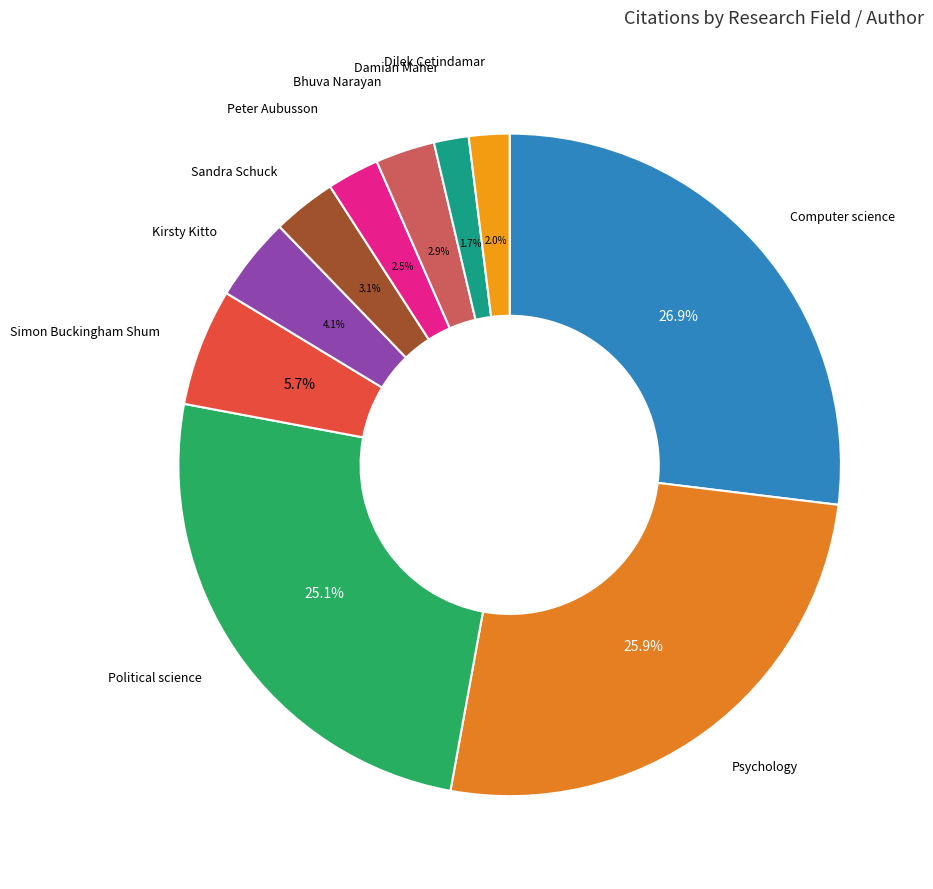

How many slices are in this pie chart?

10